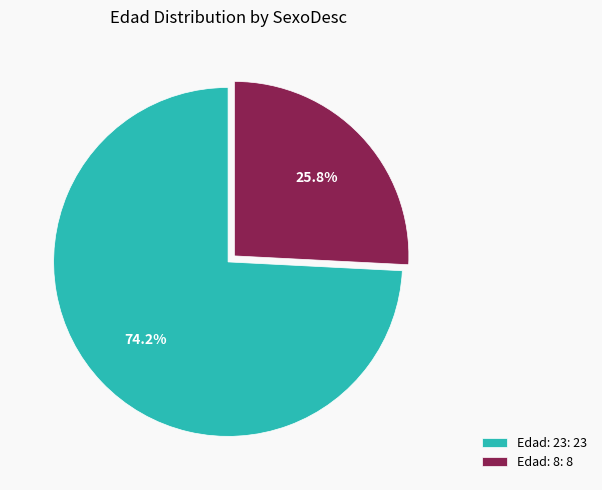

To the nearest percent, what percentage of the pie is Edad: 8?

26%